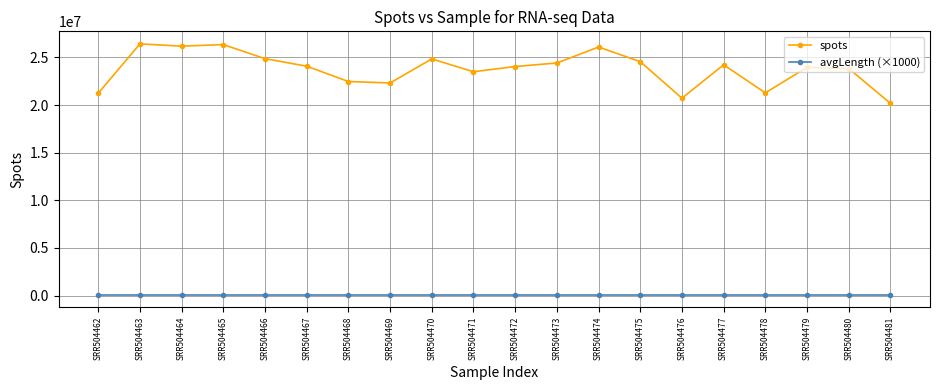

At SRR504465, list the series in order from largest to smallest.

spots, avgLength (×1000)